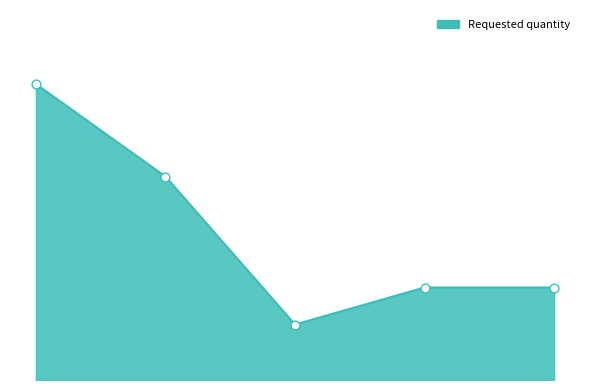

How many lines are shown in the chart?

1